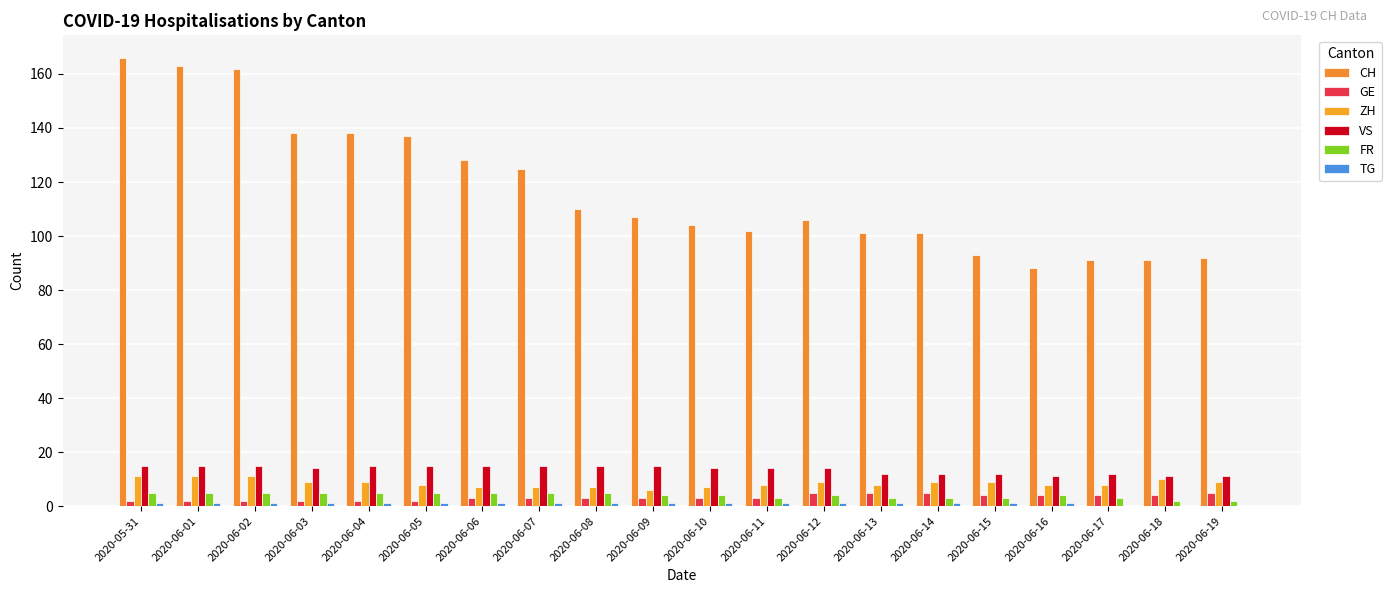

What is the difference between the maximum and minimum values in the FR series?

3